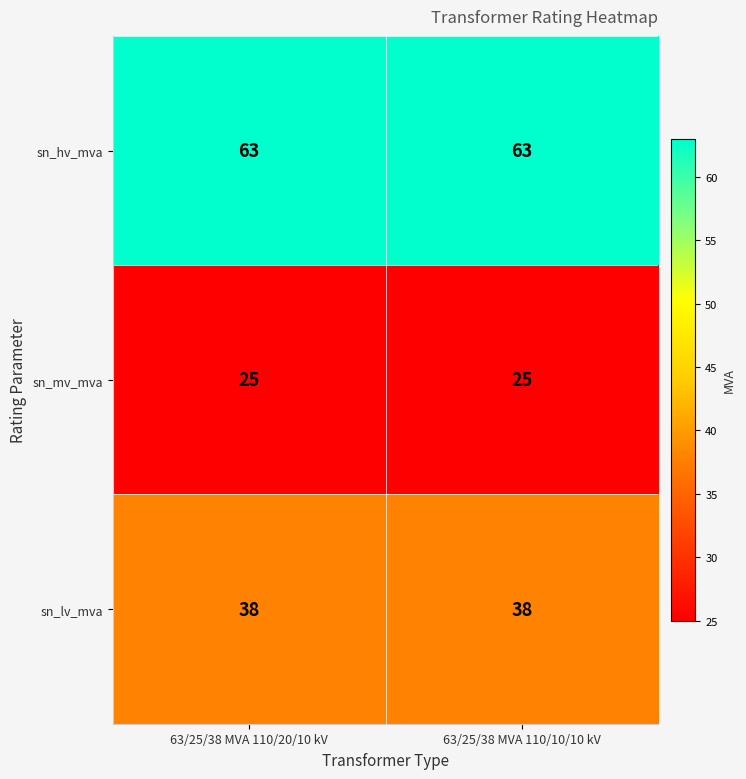

What is the maximum value shown in the chart?

63